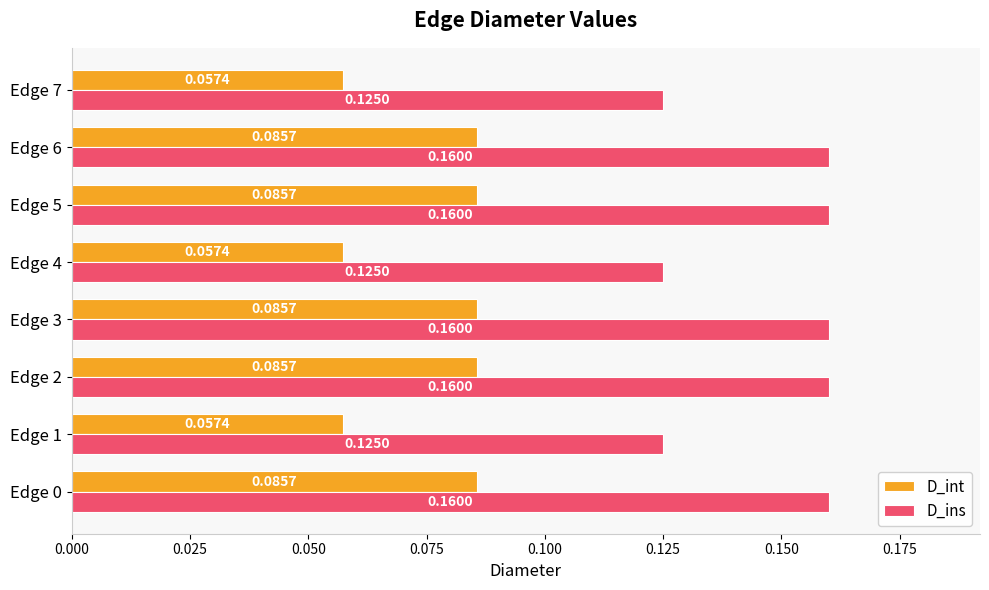

How many distinct data groups are displayed?

2